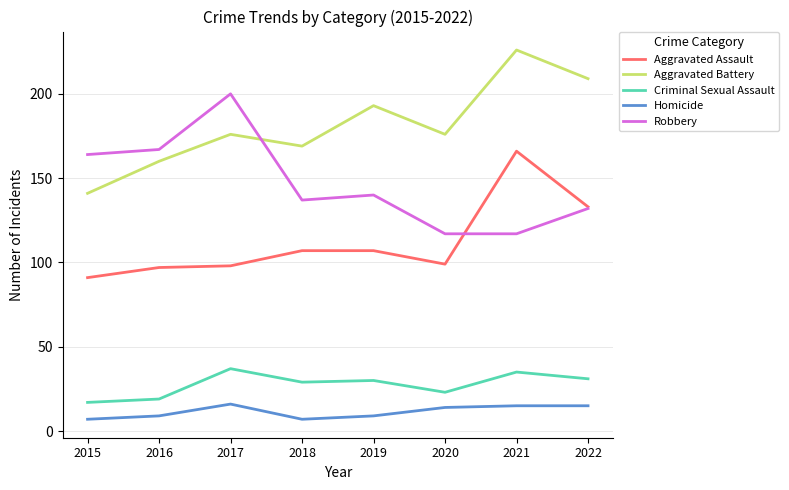

True or false: Criminal Sexual Assault and Aggravated Assault cross at least once.

False